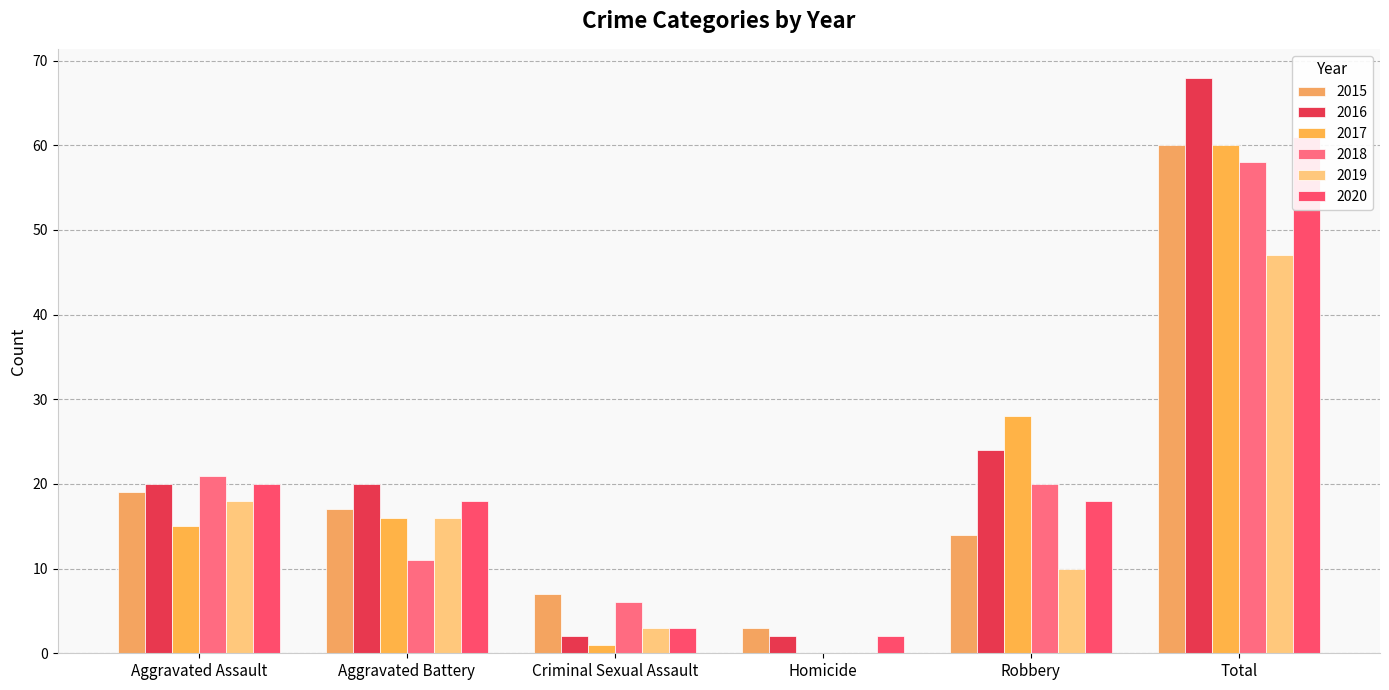

What is the difference between the maximum and minimum values in the 2018 series?

58